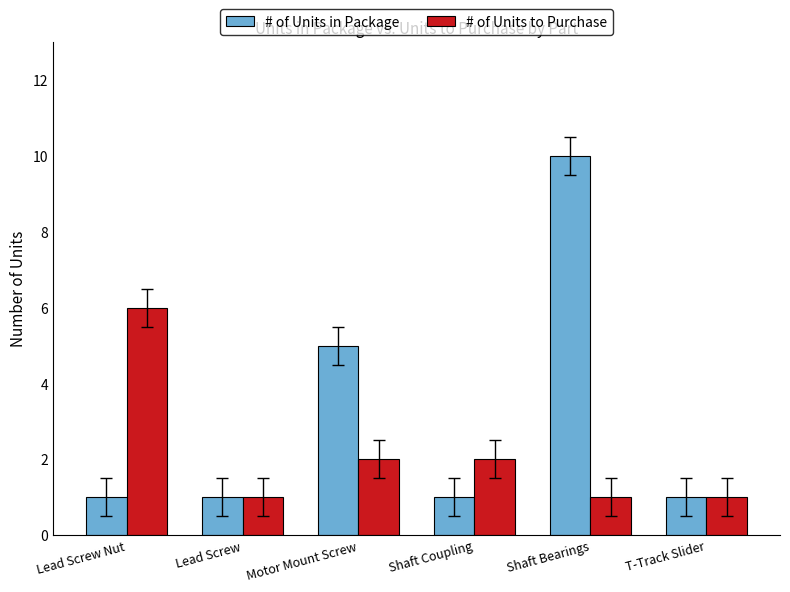

List the series in order of their overall mean, lowest first.

# of Units to Purchase, # of Units in Package